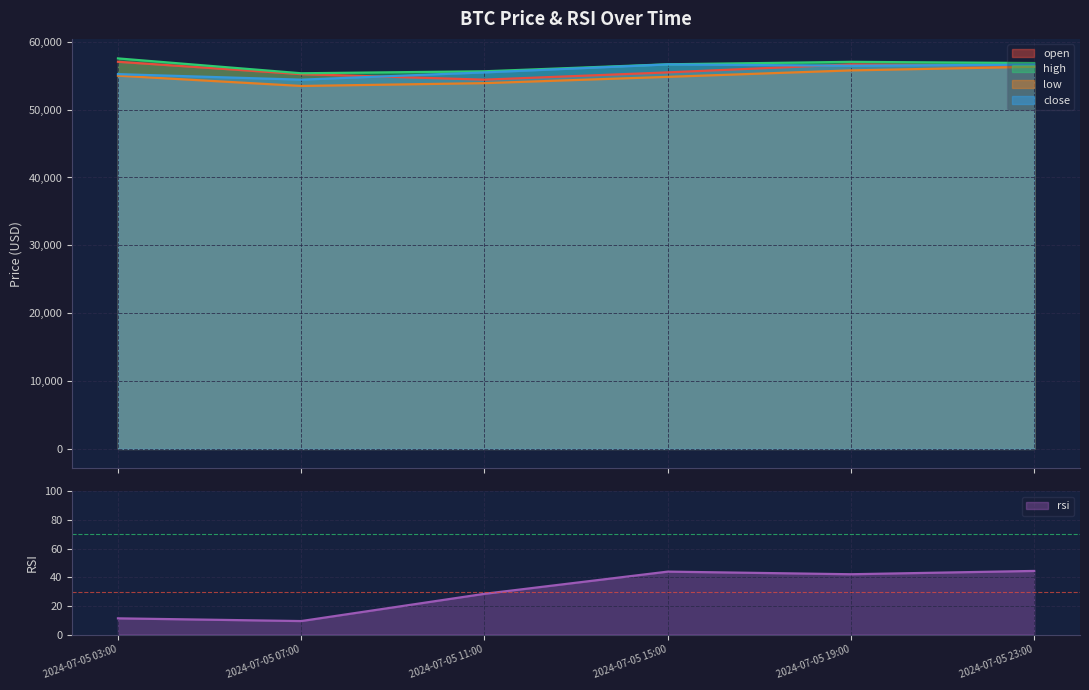

What is the label of the 6th point from the left?

2024-07-05 23:00